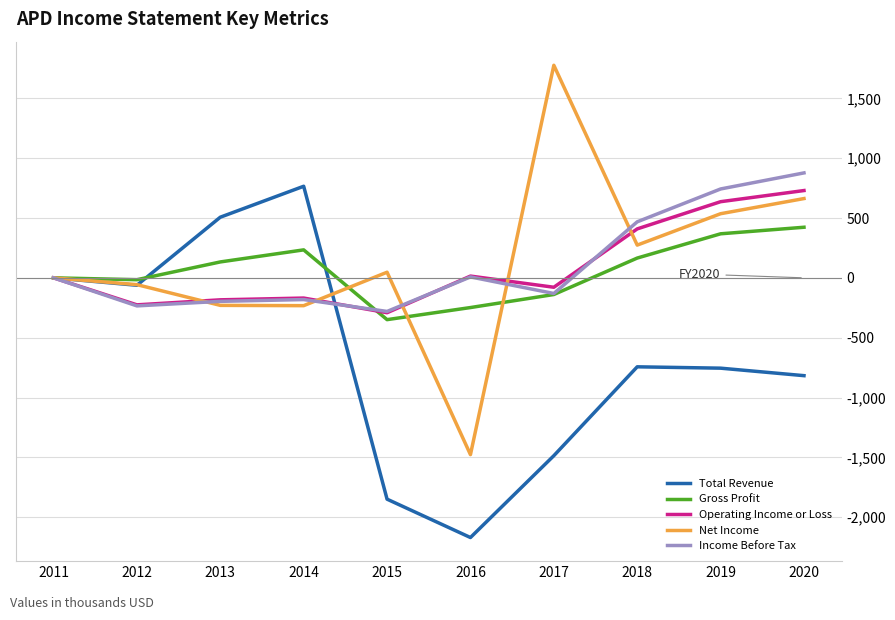

How many lines are shown in the chart?

5